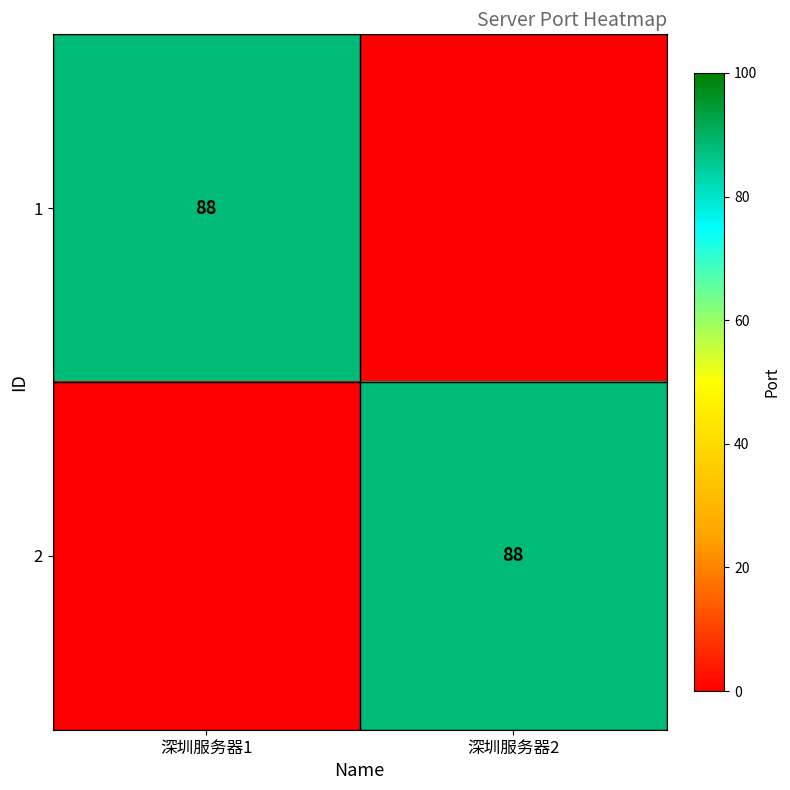

How many series are shown in this chart?

2